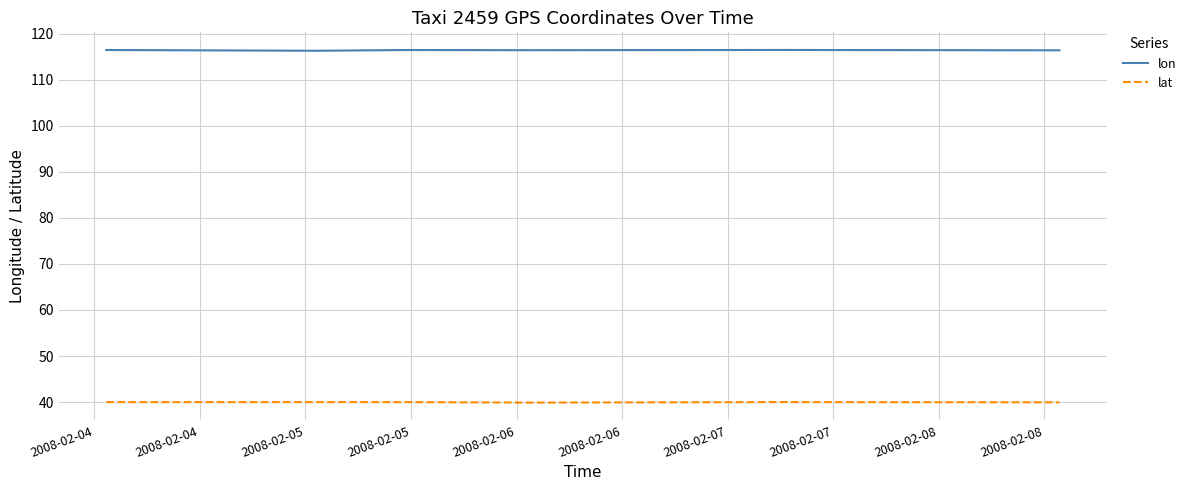

What is the lowest value of the lat series?

39.9